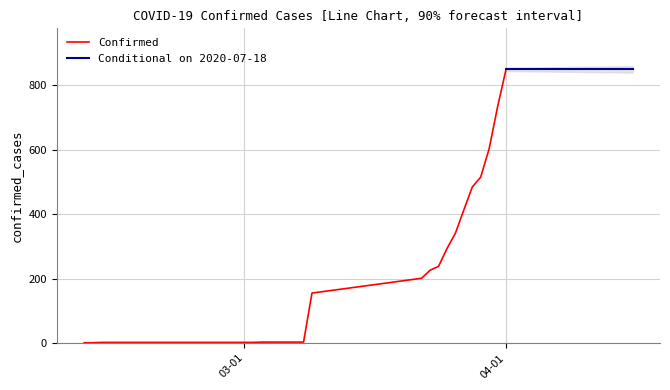

True or false: Confirmed and Deaths intersect in this chart.

False